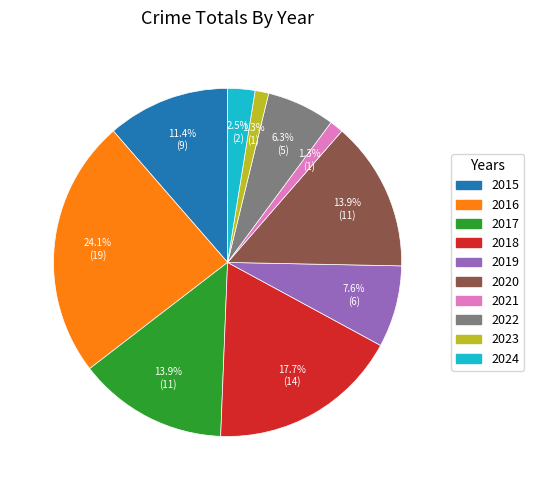

Which slice is the largest?

2016